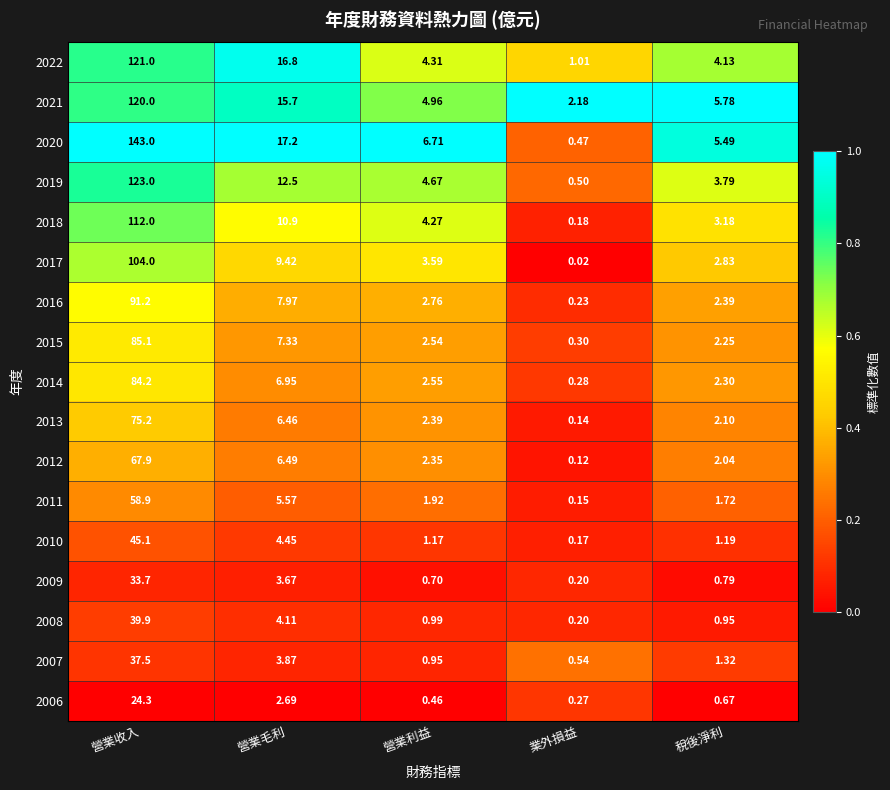

At which category does the chart reach its peak across all series?

營業收入